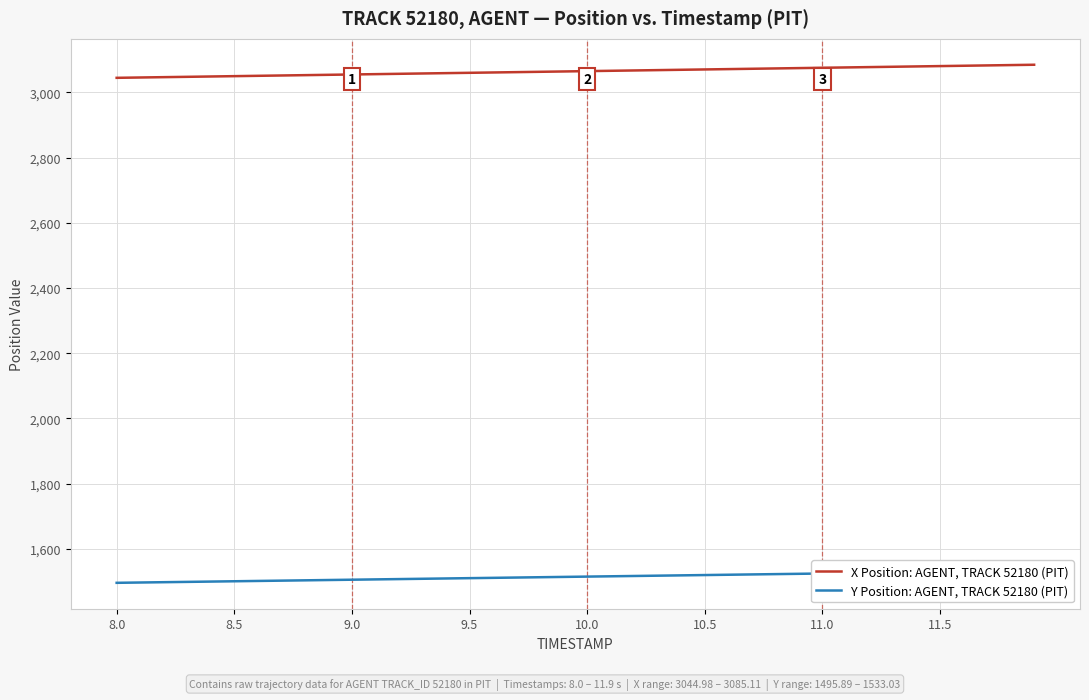

What is the highest value of the X Position: AGENT, TRACK 52180 (PIT) series?

3085.1